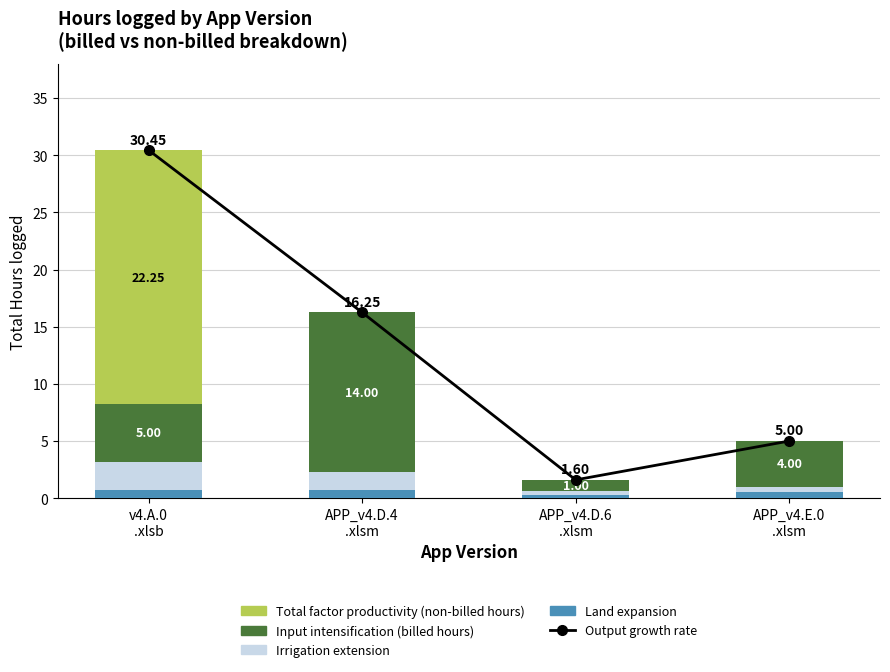

What are all the series names shown in the legend?

Output growth rate, Land expansion, Irrigation extension, Input intensification, Total factor productivity